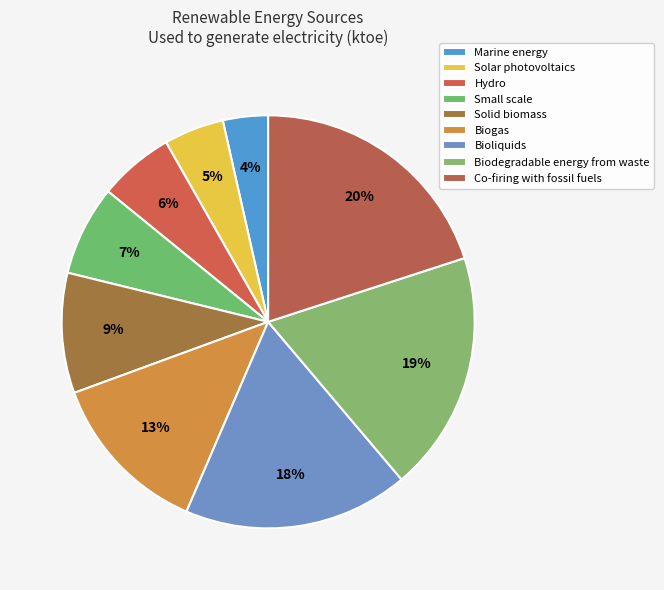

What is the ratio of the value at Biogas to the value at Small scale?

1.8